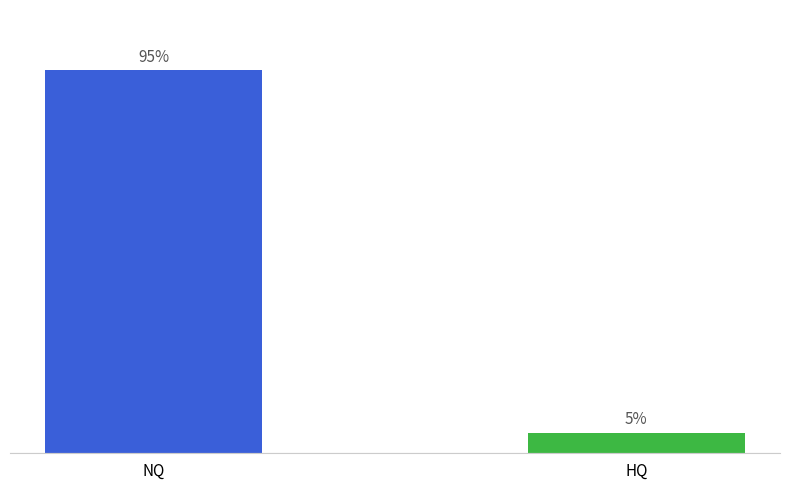

Which has a higher value, HQ or NQ?

NQ